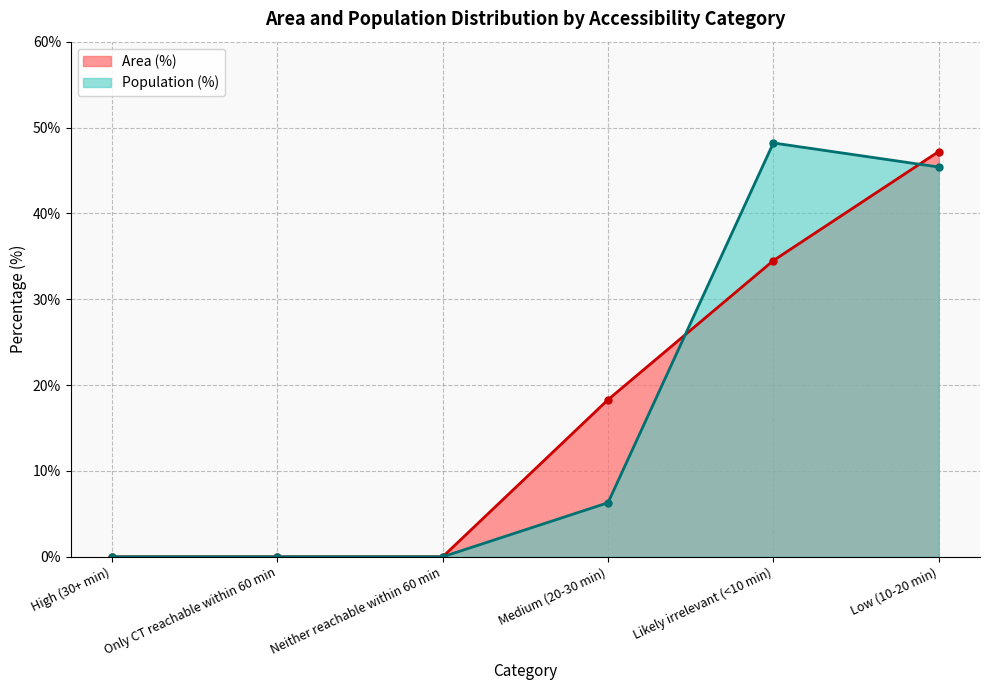

Rank the series at Low (10-20 min) from lowest to highest value.

Population (%), Area (%)